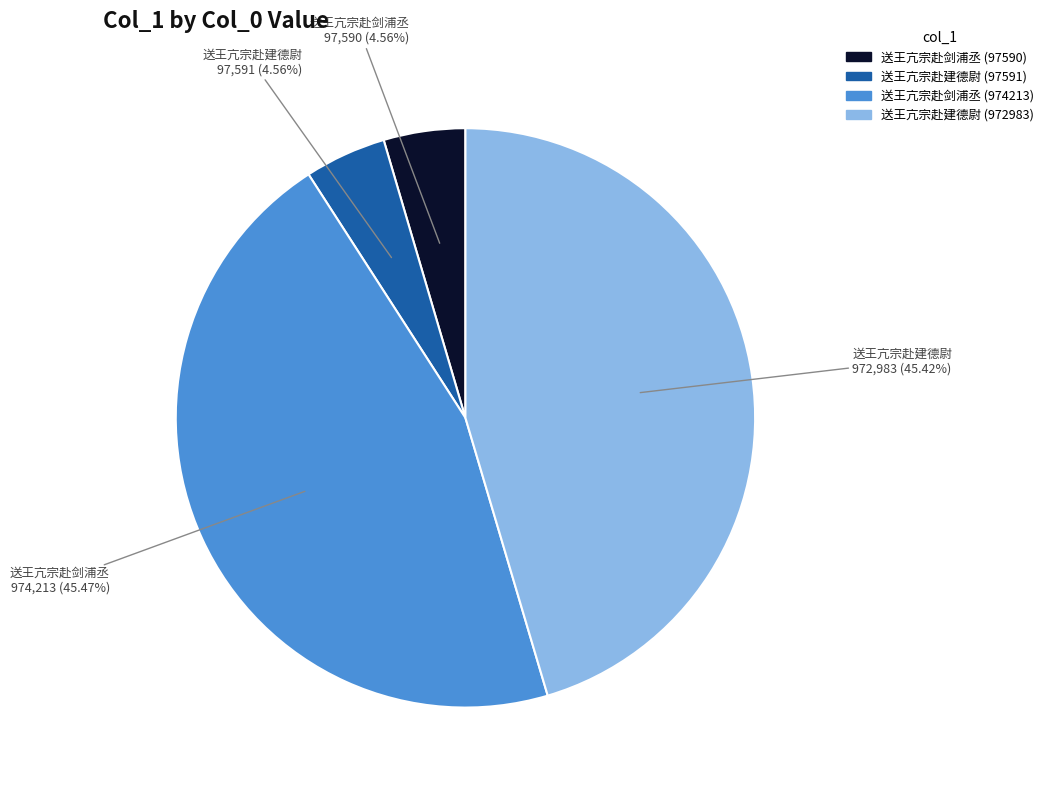

What percentage do 送王亢宗赴建德尉 (97591) and 送王亢宗赴剑浦丞 (97590) together represent?

9.1%